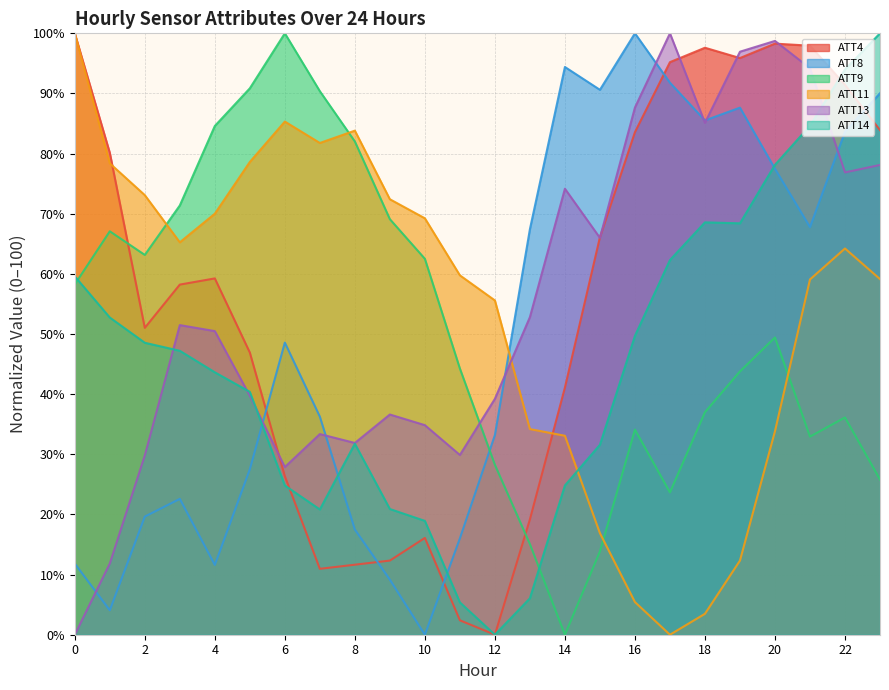

True or false: ATT8 and ATT9 intersect in this chart.

True